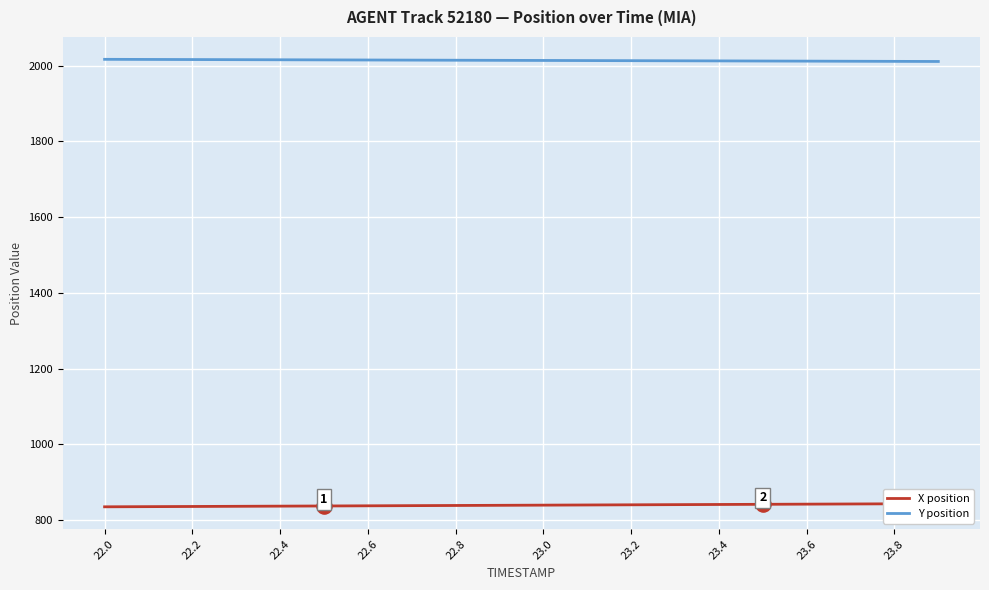

Which series reaches the maximum Y coordinate?

Y position